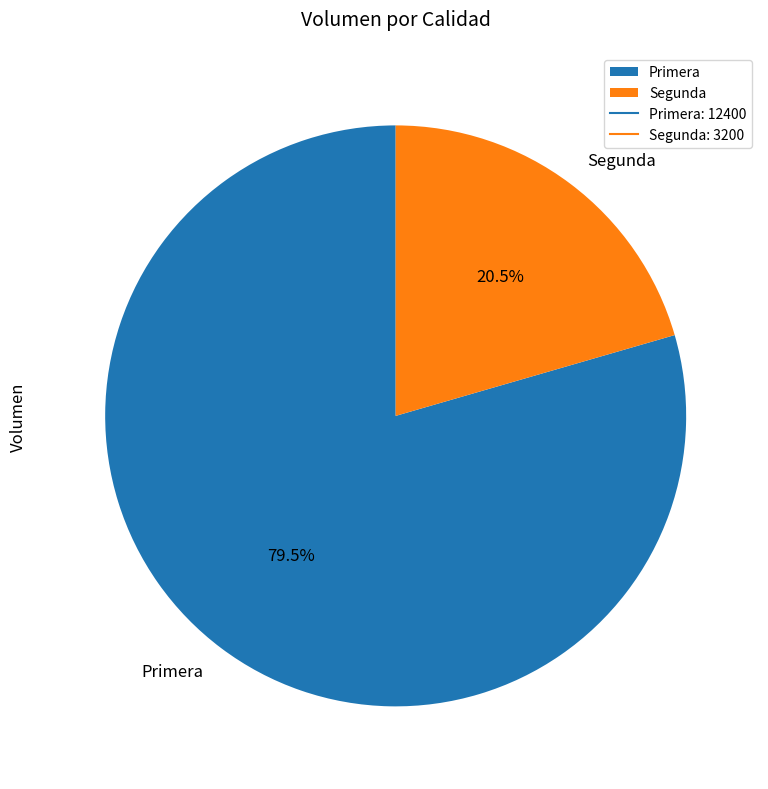

What percentage is NOT represented by Primera?

20.5%